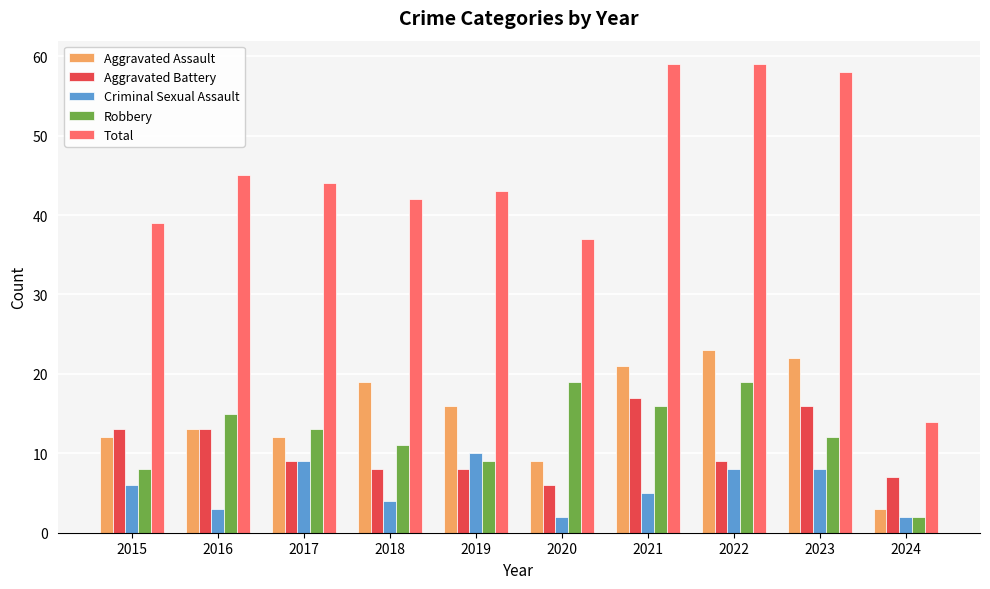

Rank the series at 2019 from highest to lowest value.

Total, Aggravated Assault, Criminal Sexual Assault, Robbery, Aggravated Battery